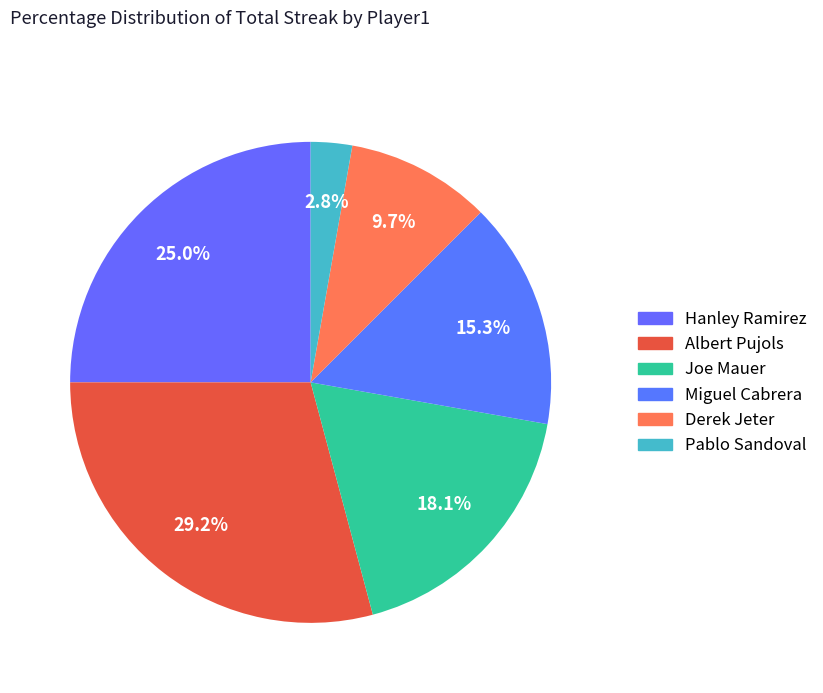

Approximately how many times larger is the value at Pablo Sandoval compared to Miguel Cabrera?

0.2